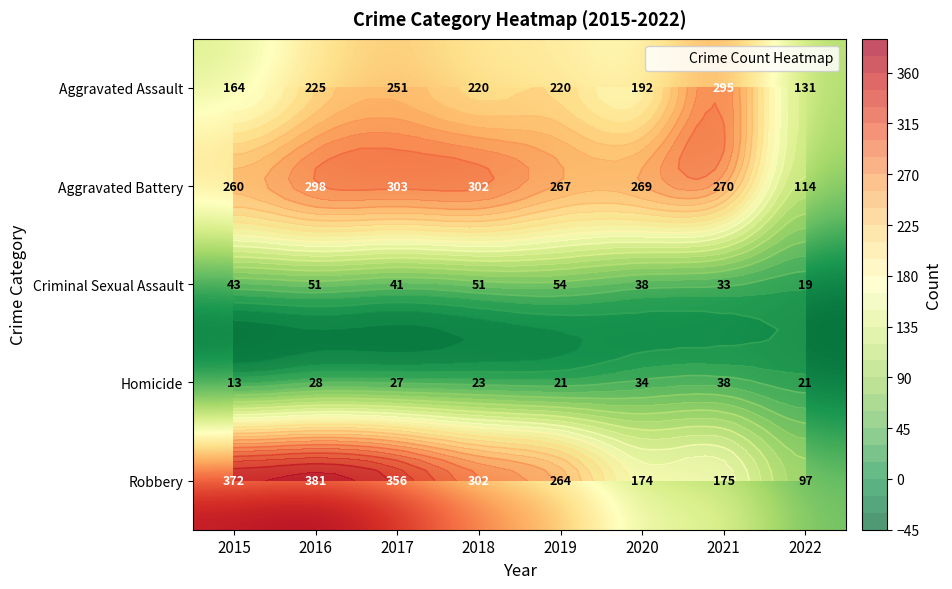

Which category has the lowest value in the Aggravated Battery series?

2022